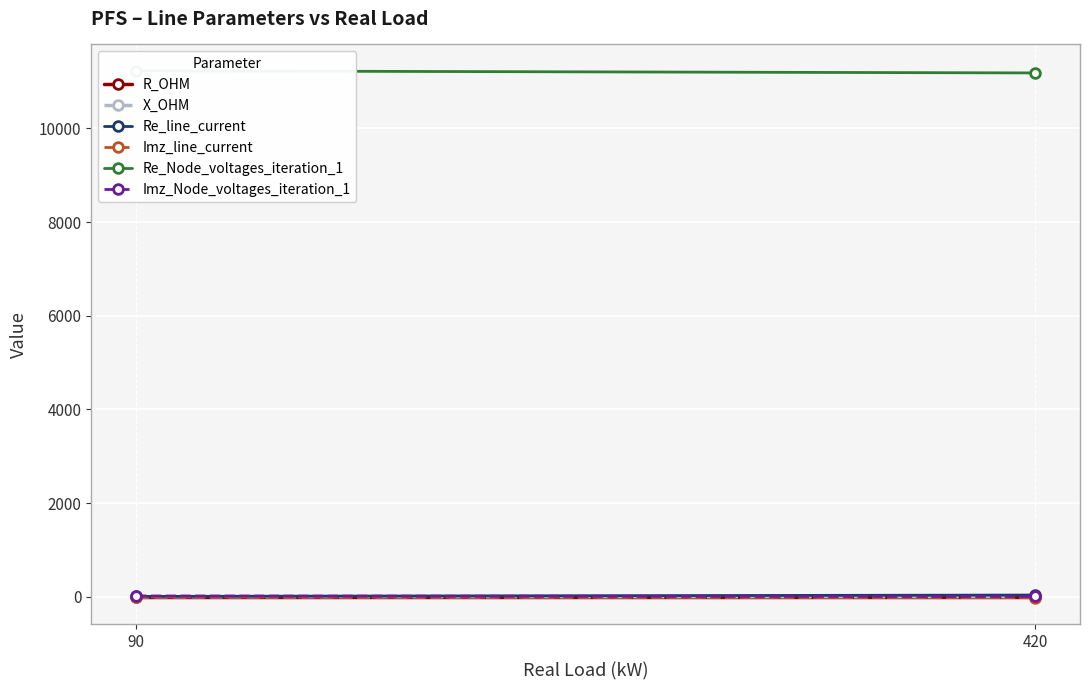

What is the average value of the Re_Node_voltages_iteration_1 series?

11206.2